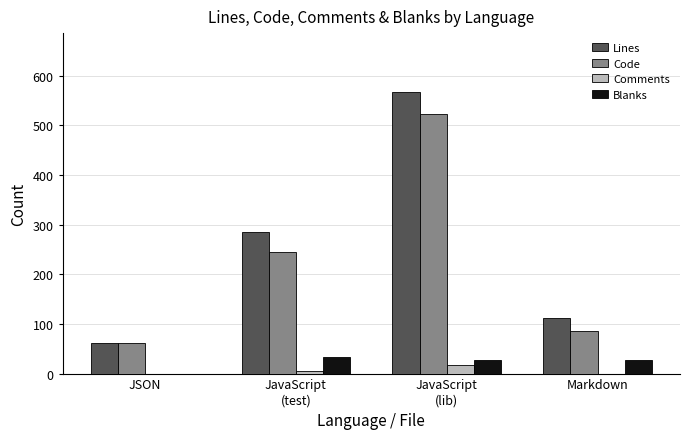

True or false: Lines has a value of 32 at JSON.

False